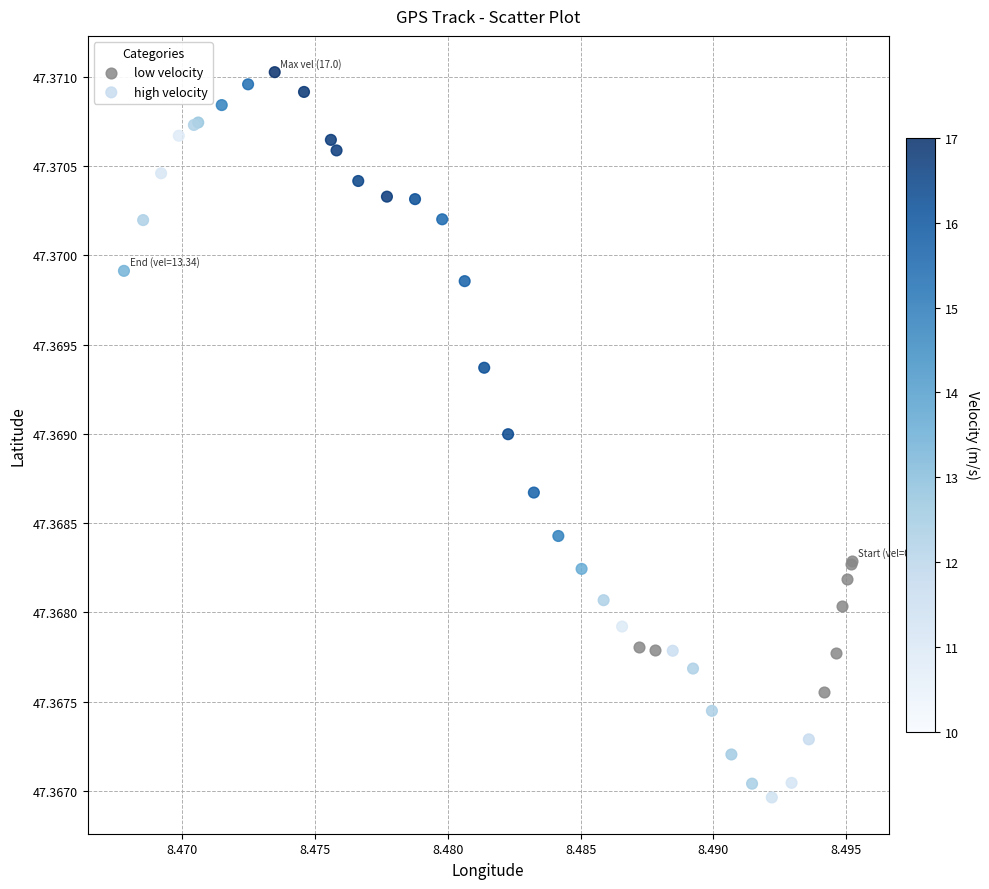

Which series contains the highest Y value?

high velocity